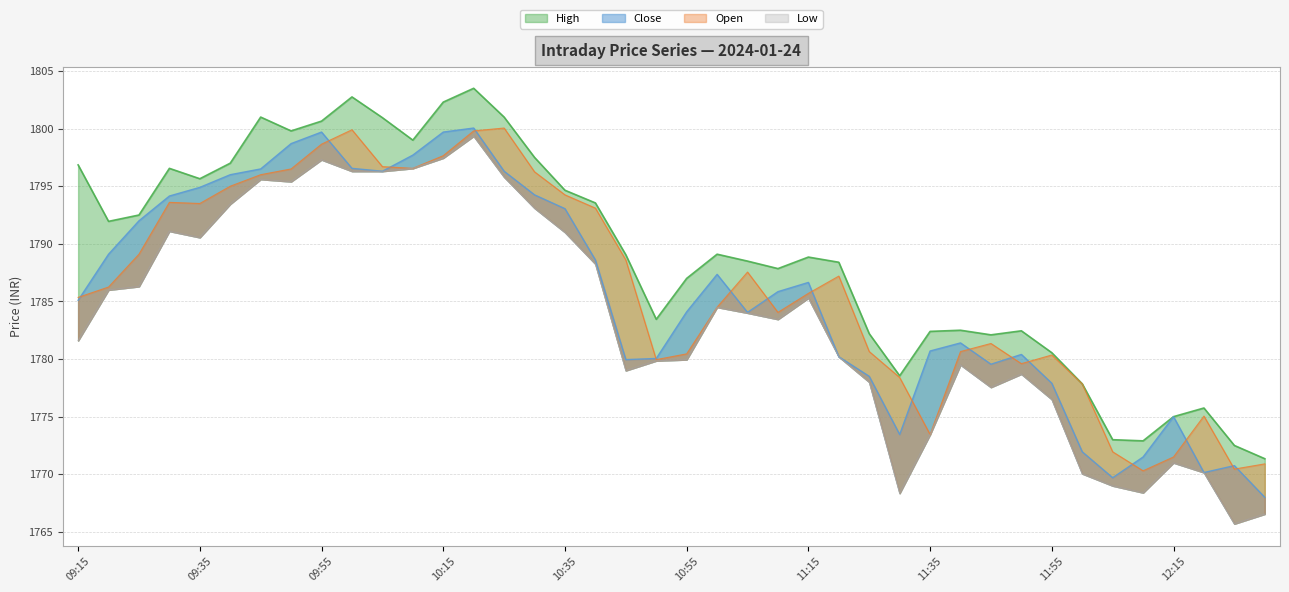

Is it true that High equals 2888.8 at 09:15?

False